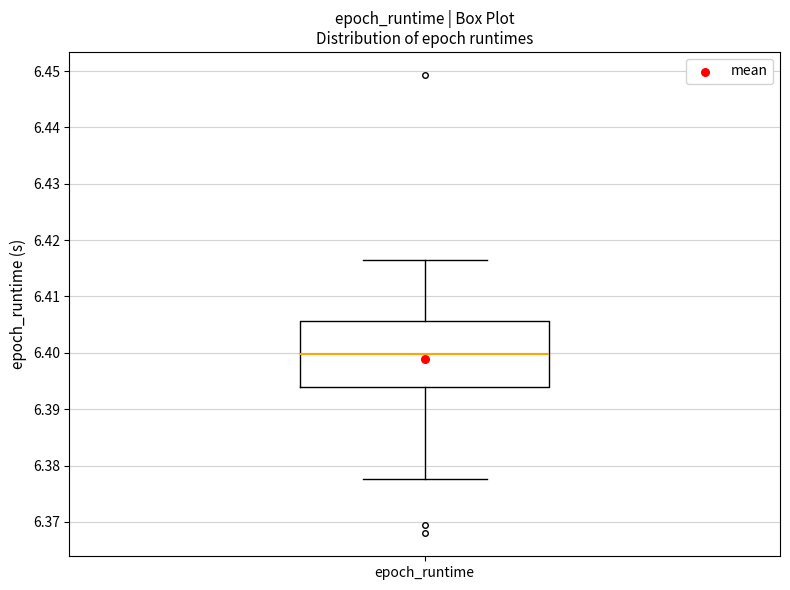

Read this box plot against the y-axis: the position of the median line, the range covered by the box, and the ends of both whiskers. The values are not printed on the chart, so give them approximately, as read against the axis.

median 6.400, box 6.394 to 6.406, whiskers 6.378 to 6.417